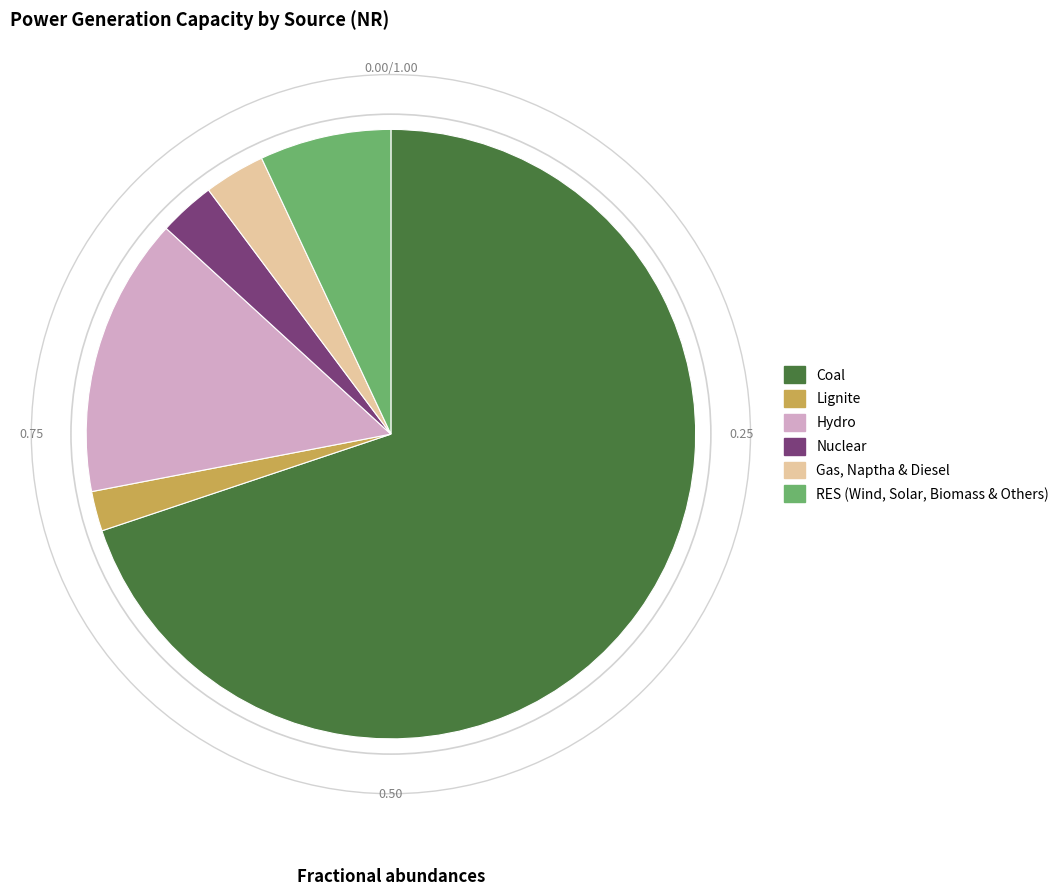

How many segments does this pie chart have?

6